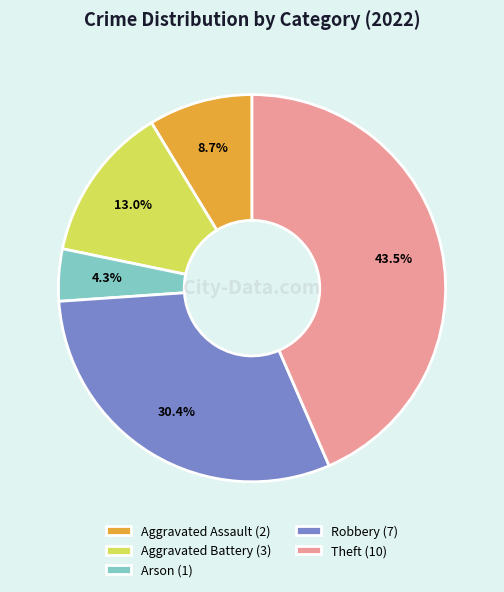

How many slices are in this pie chart?

5